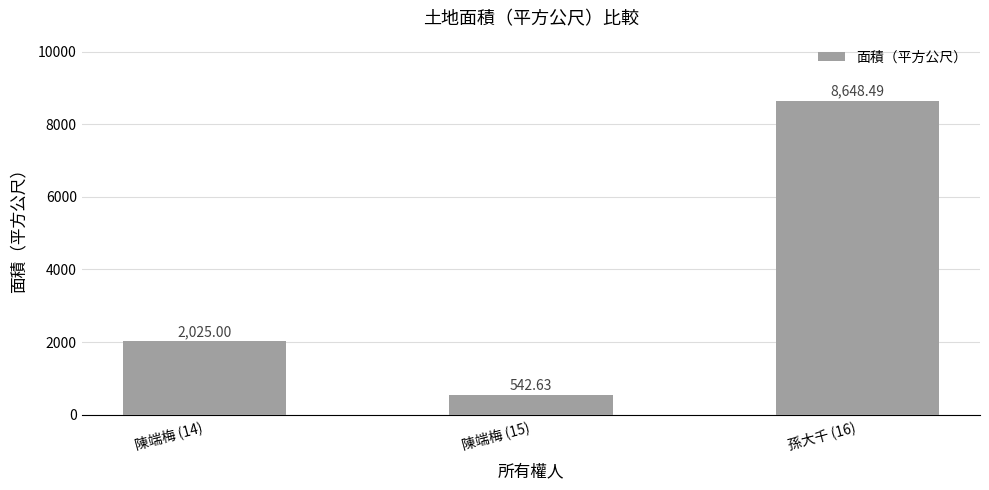

What is the greatest value displayed?

8648.5